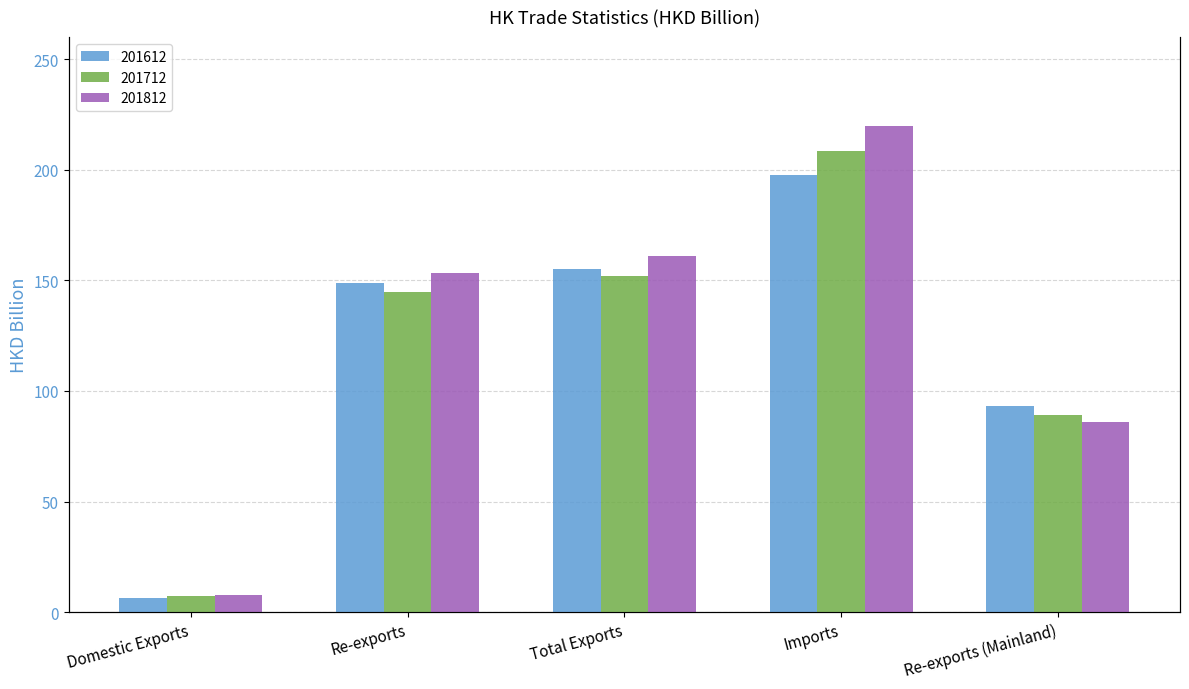

What is the label of the 3rd bar from the right?

Total Exports